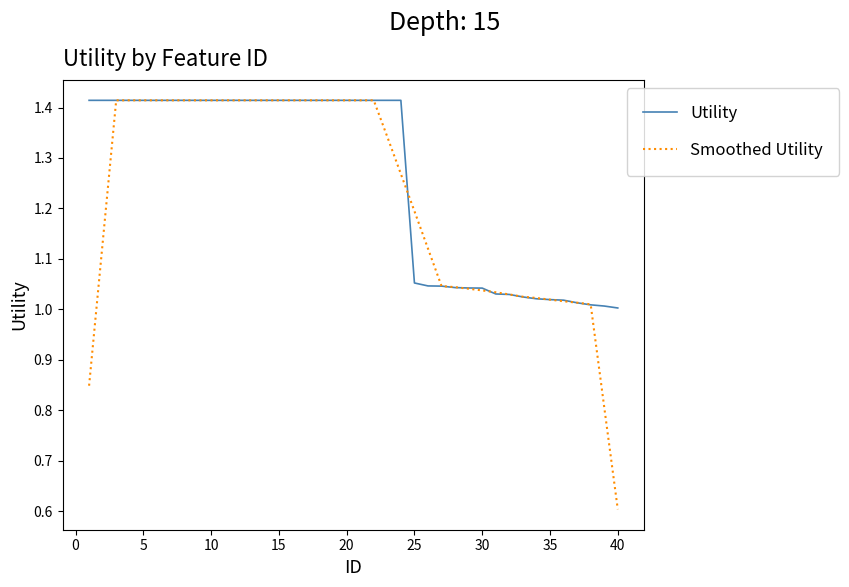

What is the minimum value shown in the chart?

0.6